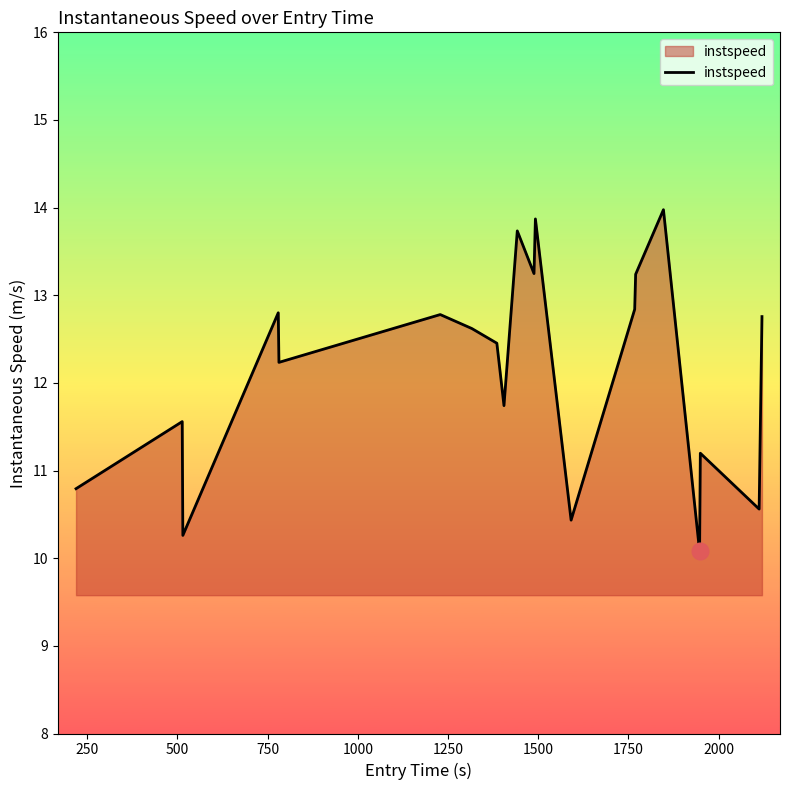

How many interior local peaks (higher than both neighbors) does the data have?

7